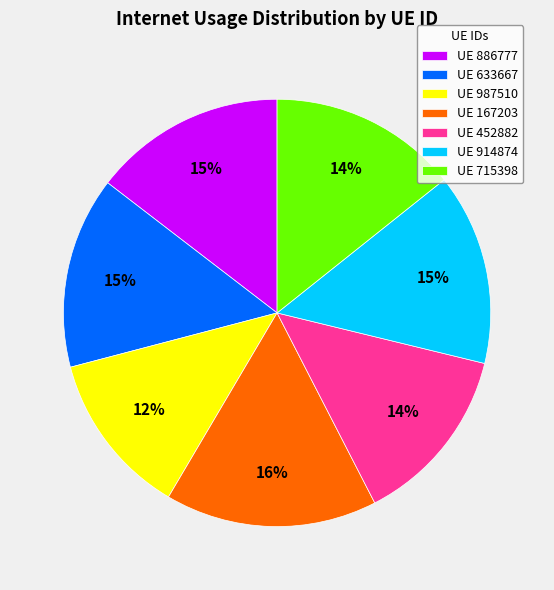

Is the sum of UE 167203 and UE 987510 greater than half?

No